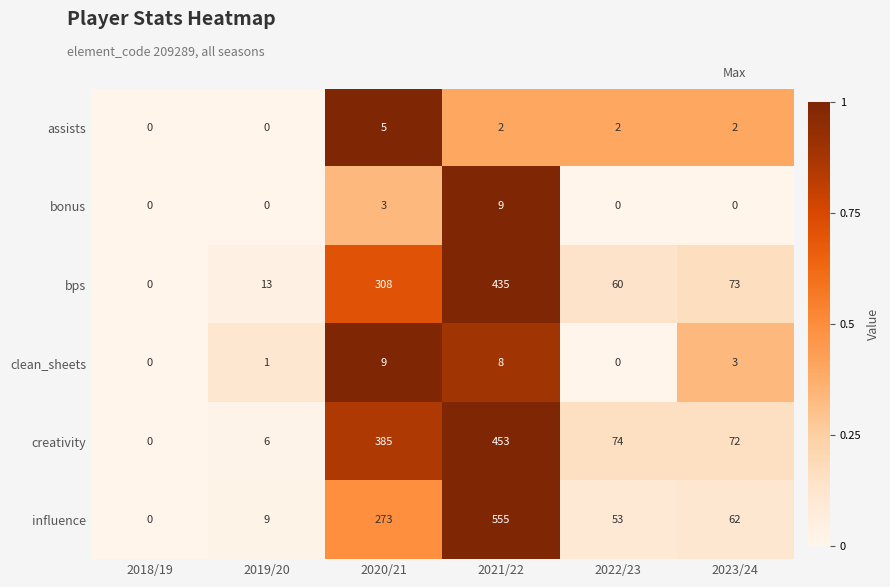

What is the maximum value for bps?

435